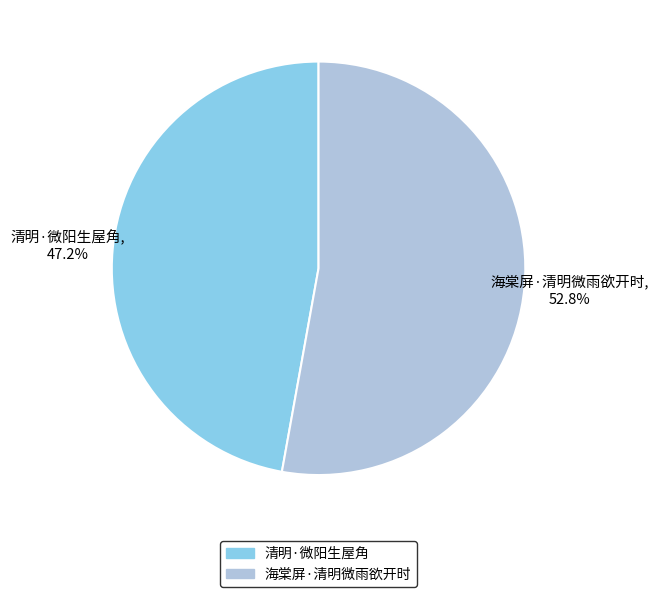

Which category has the smallest portion of the pie?

清明·微阳生屋角